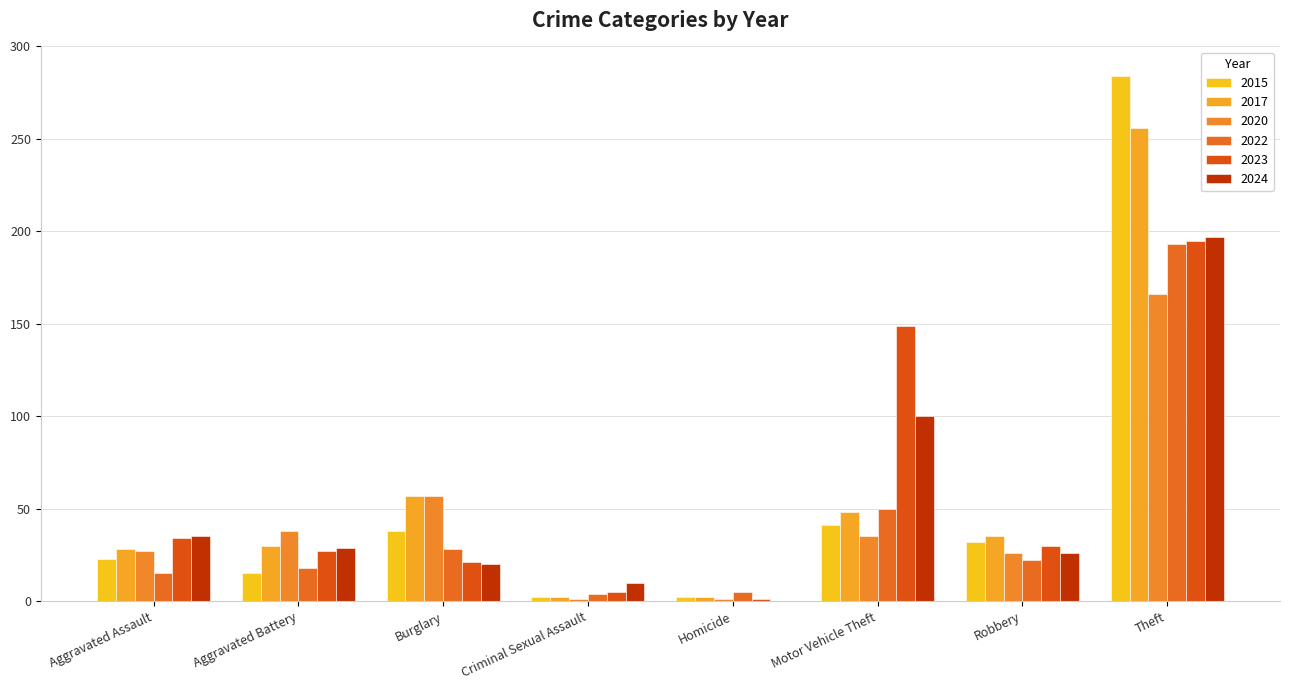

At how many categories does at least one series exceed 251?

1